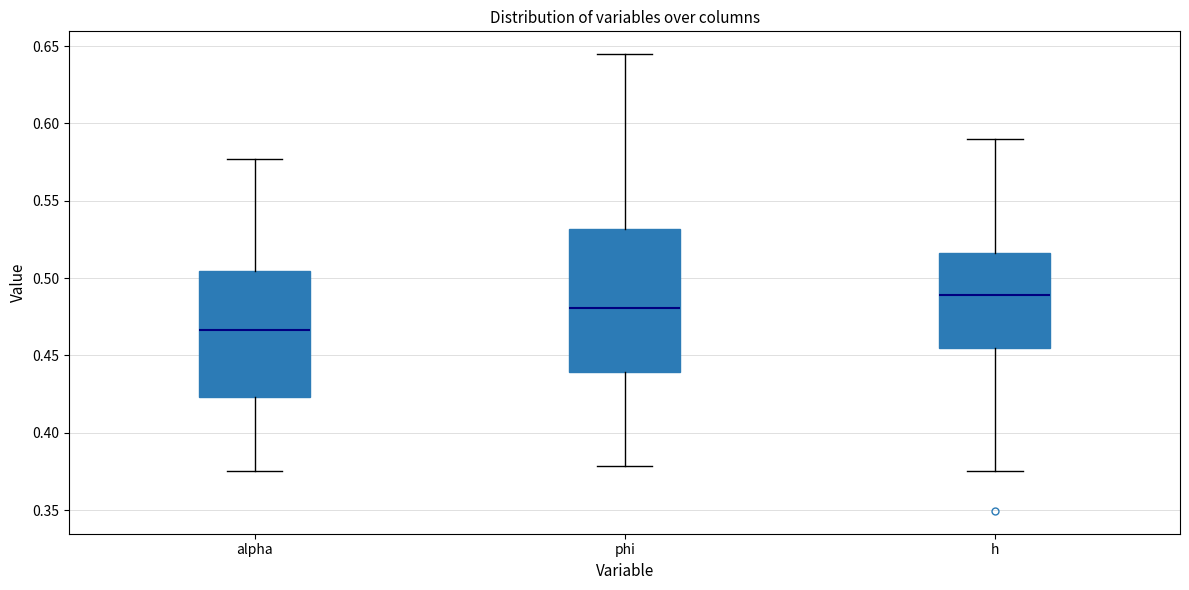

Which box has the highest median line?

h